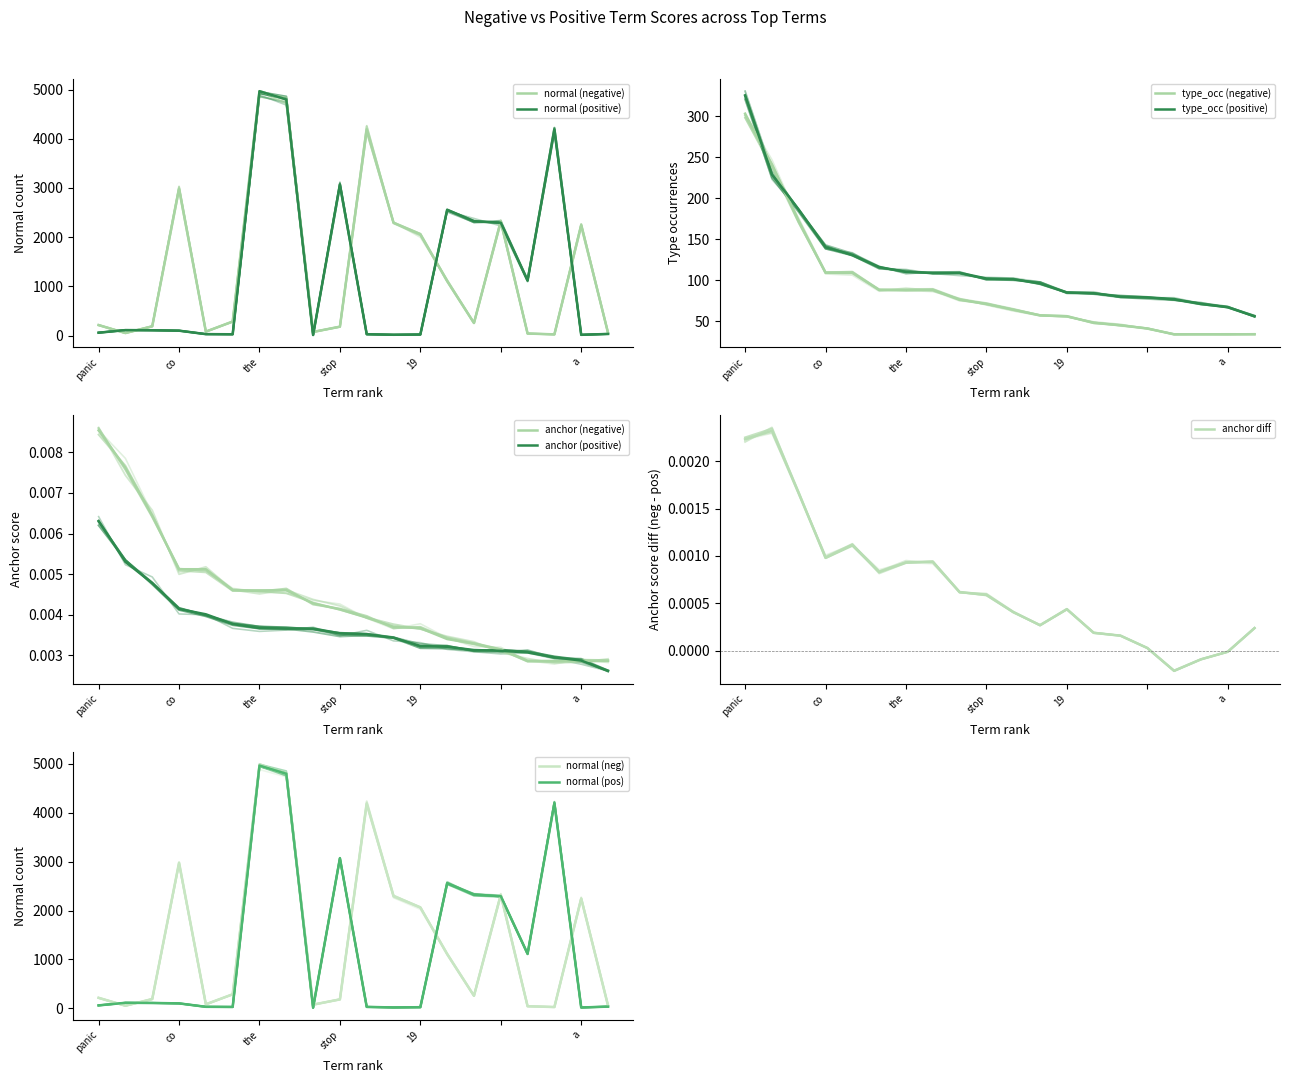

Does the chart have visible grid lines?

No